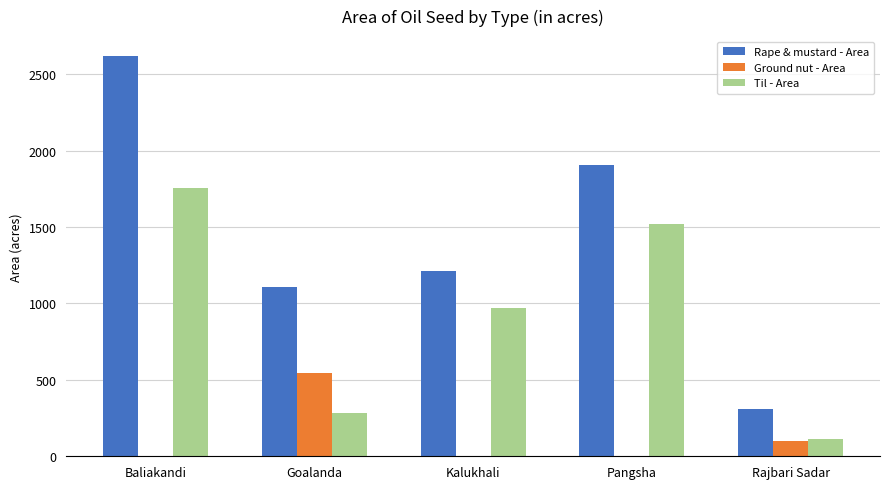

What is the highest value of the Rape & mustard - Area series?

2618